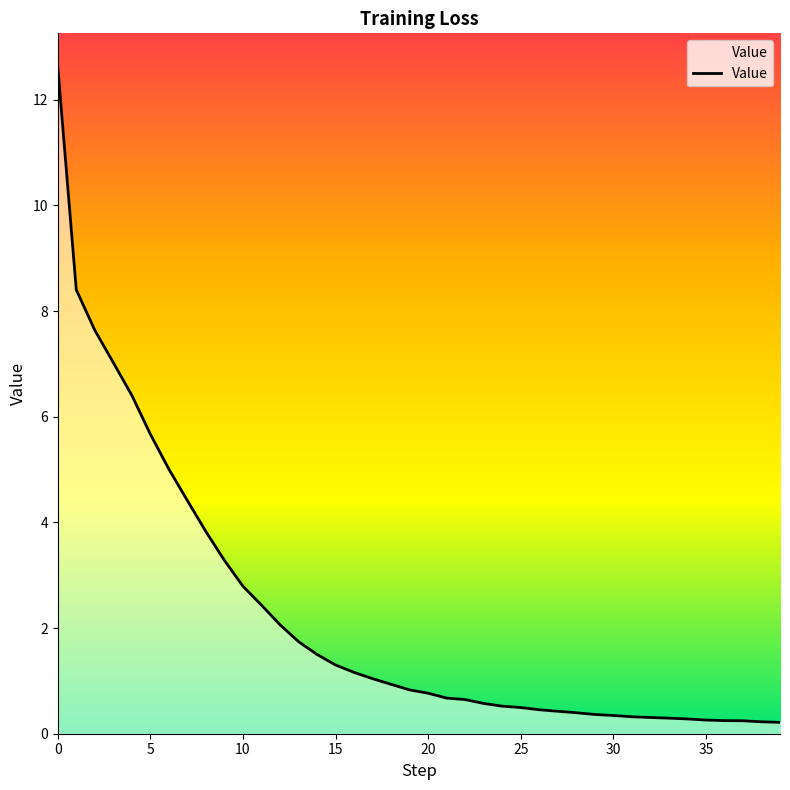

What is the value of the 2nd point from the left?

8.4